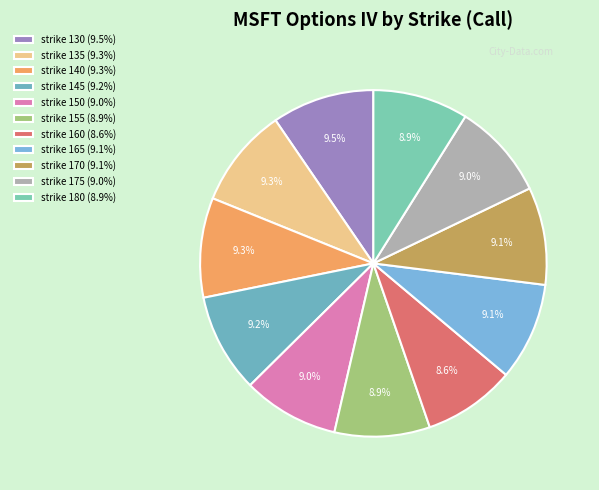

How many segments does this pie chart have?

11